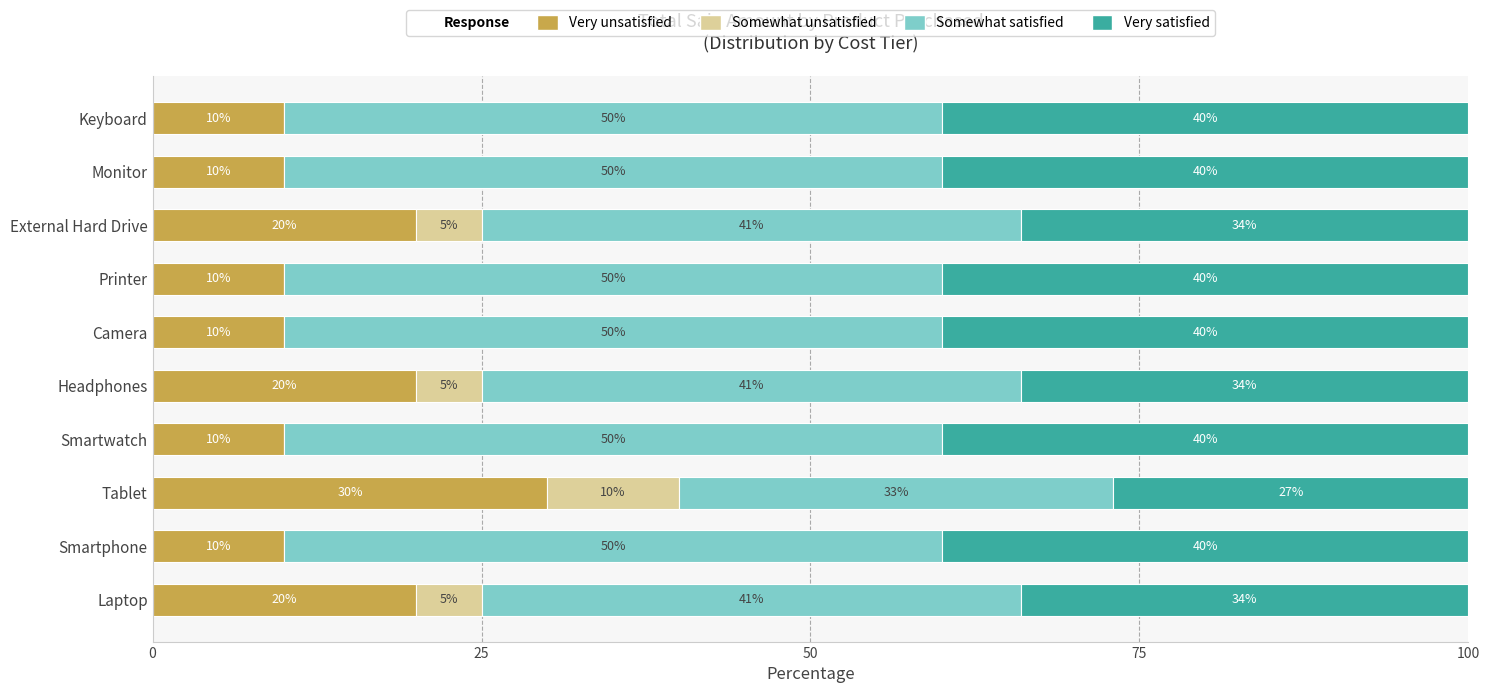

The value of Very unsatisfied at Camera is 10. True or false?

True